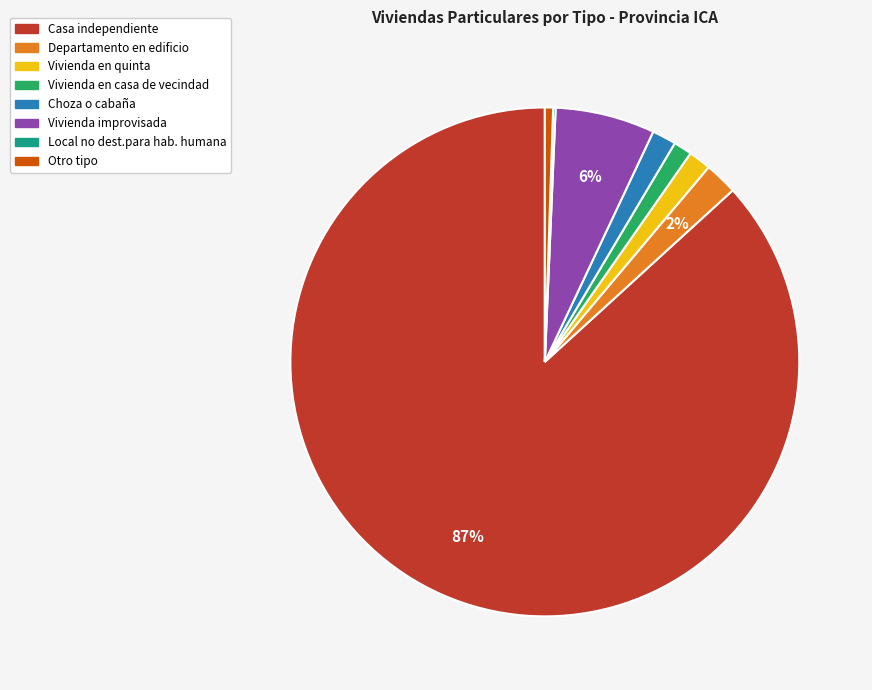

Is the sum of Casa independiente and Choza o cabaña greater than half?

Yes